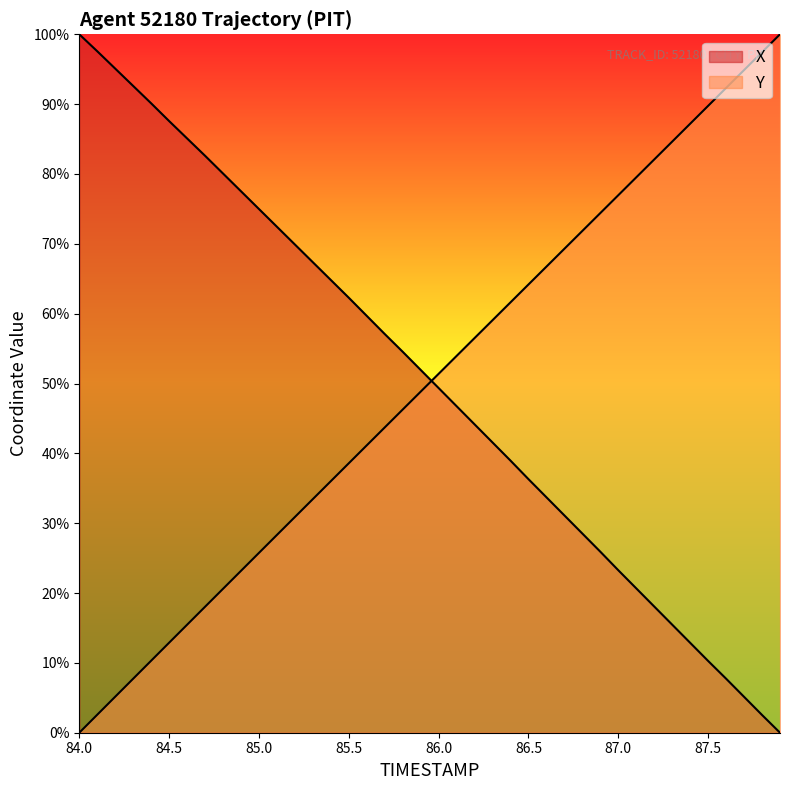

What is the difference between the highest and lowest values at 85.0?

49.2